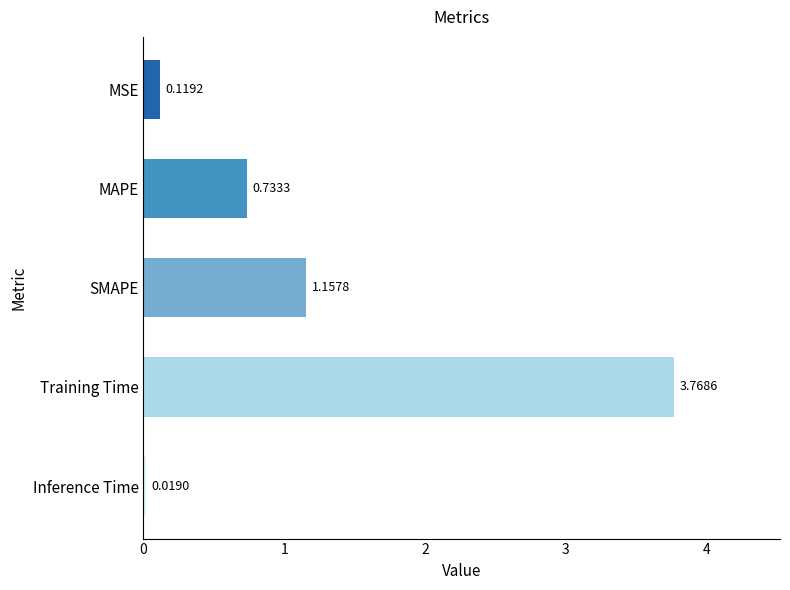

Which label corresponds to the largest value in the chart?

Training Time